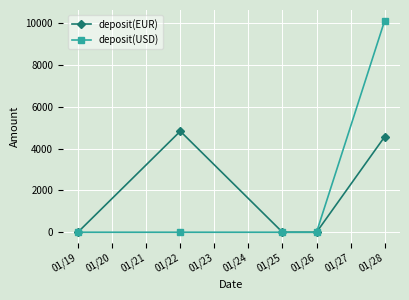

At which label is deposit(EUR) closest to 2414?

01/28